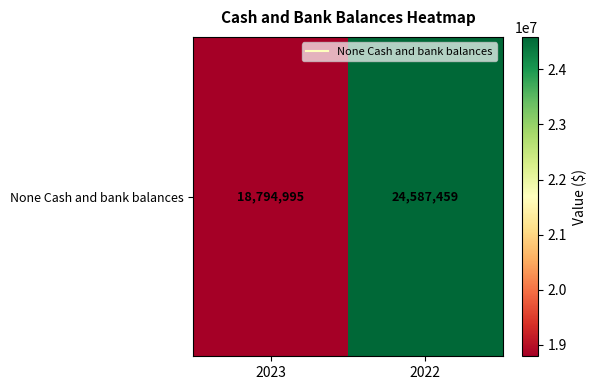

The chart shows a value of 4876015 at 2023. True or false?

False